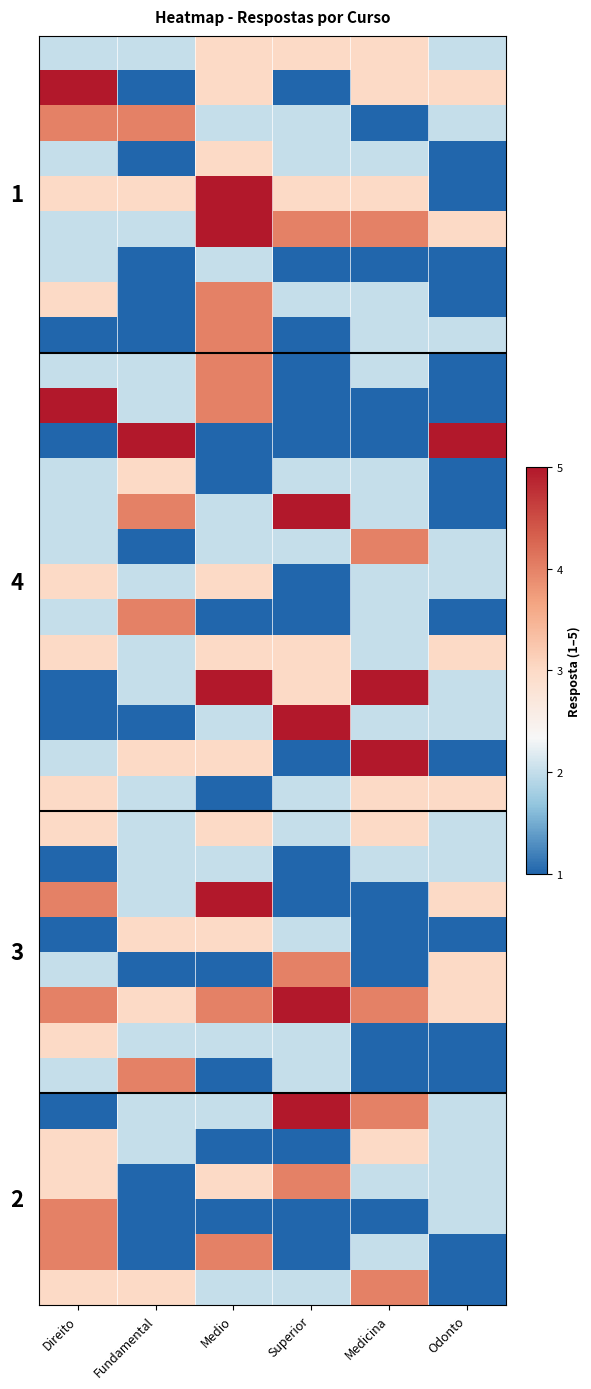

Which has a higher value, Fundamental or Odonto?

Fundamental